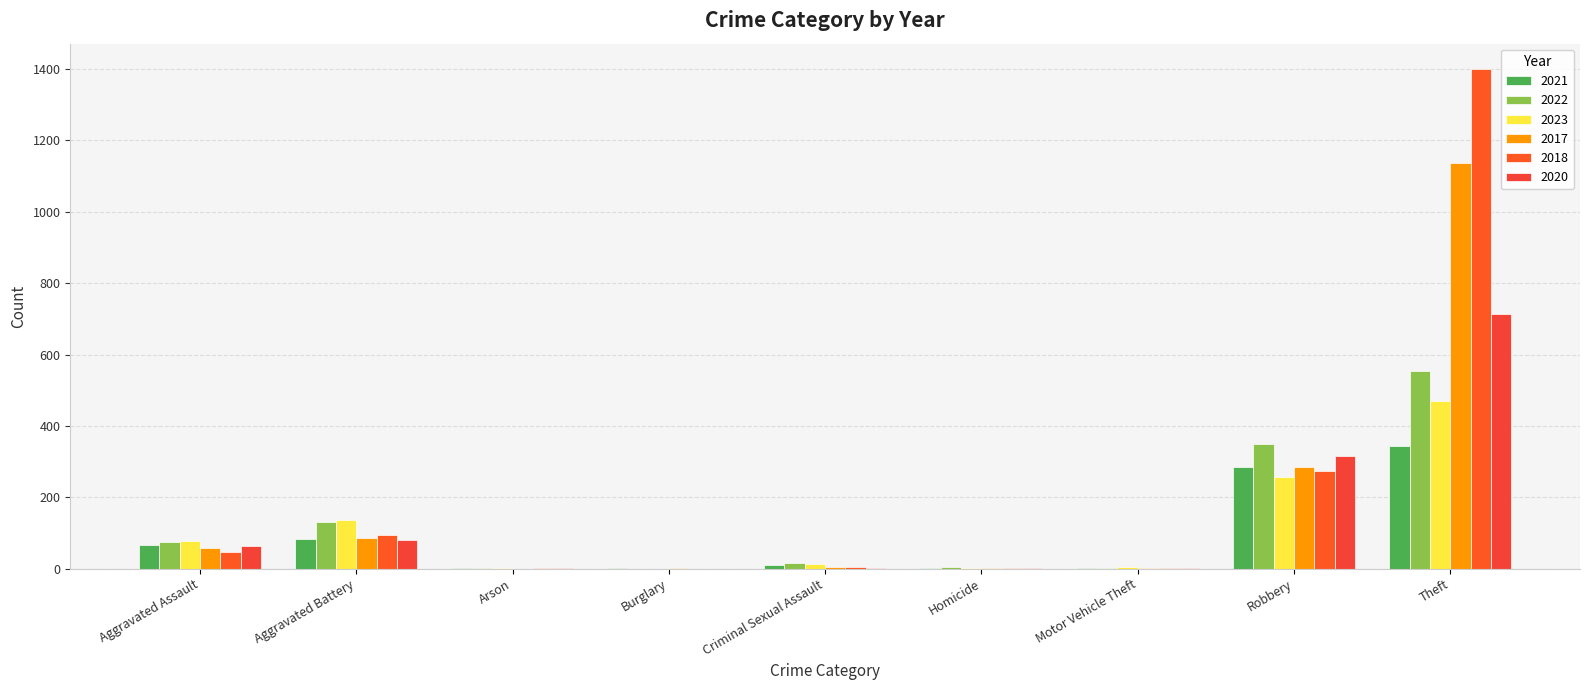

What position from the left is Aggravated Battery?

2